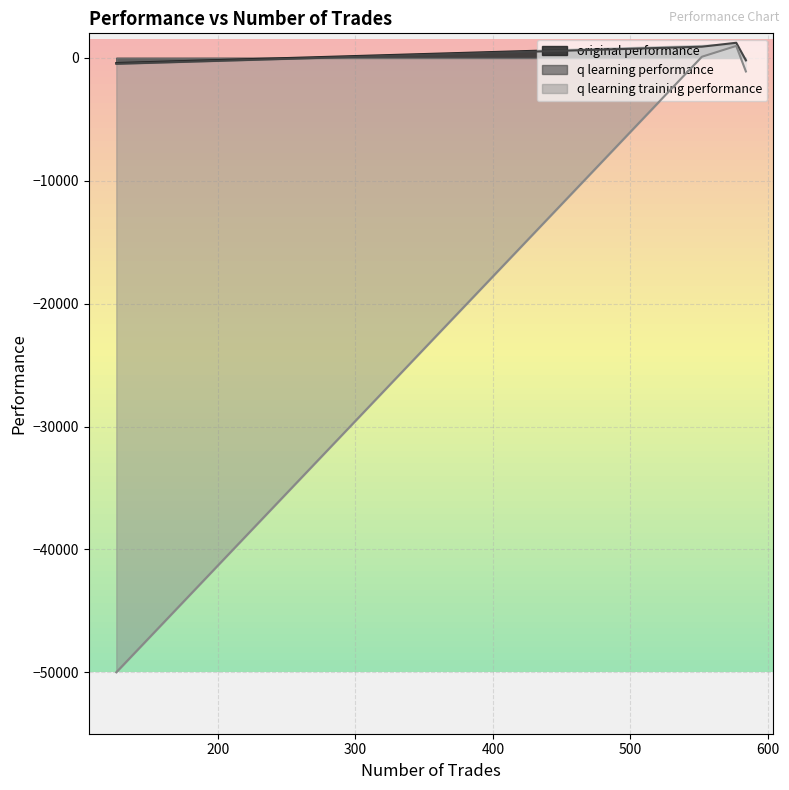

What is the total value across all series at 577?

3298.4